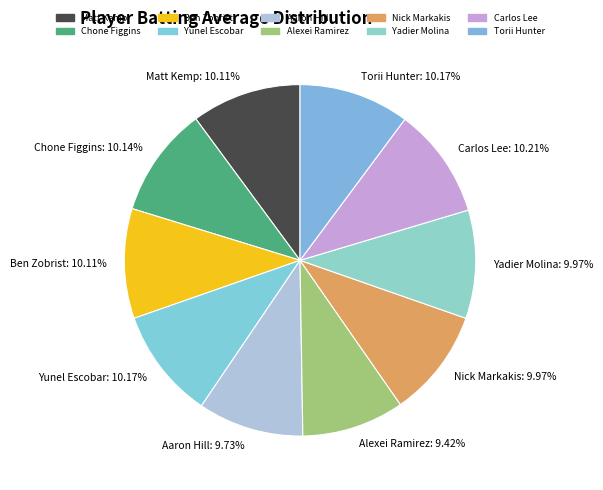

The Yadier Molina slice represents 23% of the pie. True or false?

False